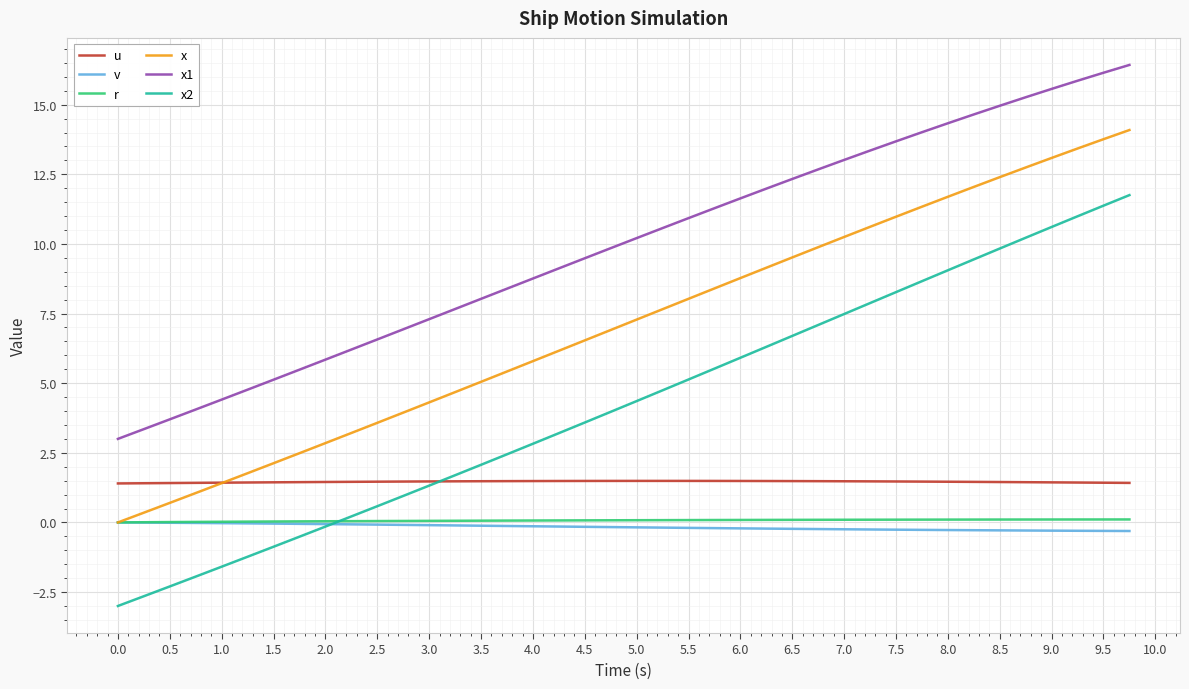

Which series has the widest spread of values?

x2